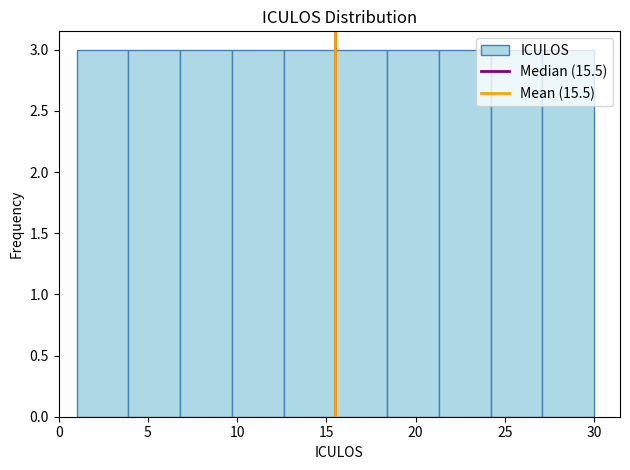

Reading left to right, transcribe this chart: for each bar, give the range it covers on the x-axis and its height. Neither the bar edges nor the heights are printed on the chart, so give them approximately, as read against the axes.

1.0 to 3.9: 3
3.9 to 6.8: 3
6.8 to 9.7: 3
9.7 to 12.6: 3
12.6 to 15.5: 3
15.5 to 18.4: 3
18.4 to 21.3: 3
21.3 to 24.2: 3
24.2 to 27.1: 3
27.1 to 30.0: 3